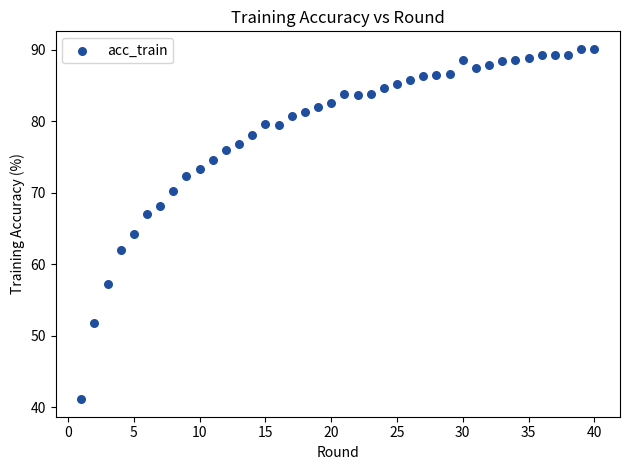

What is the range of X values (max minus min)?

39.0